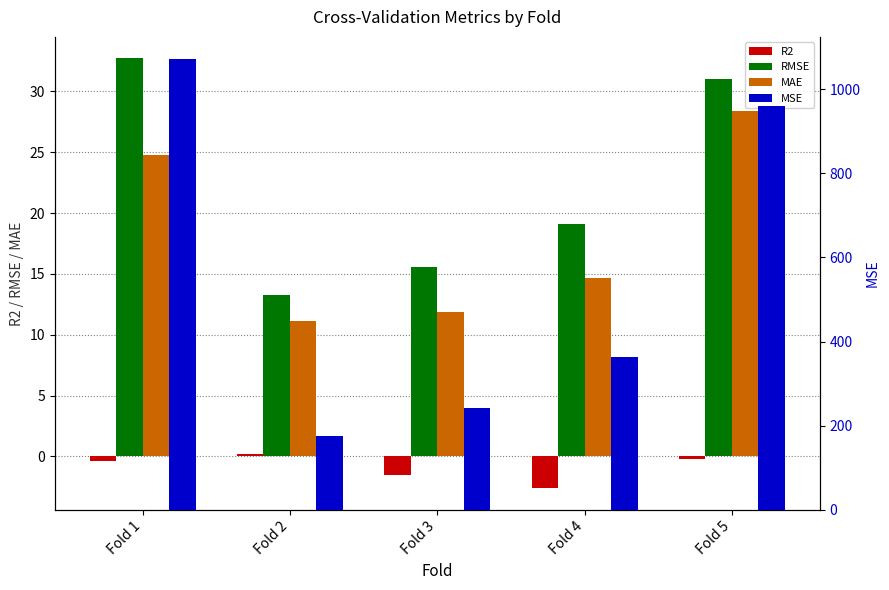

Which category has the highest value in the MSE series?

Fold 1